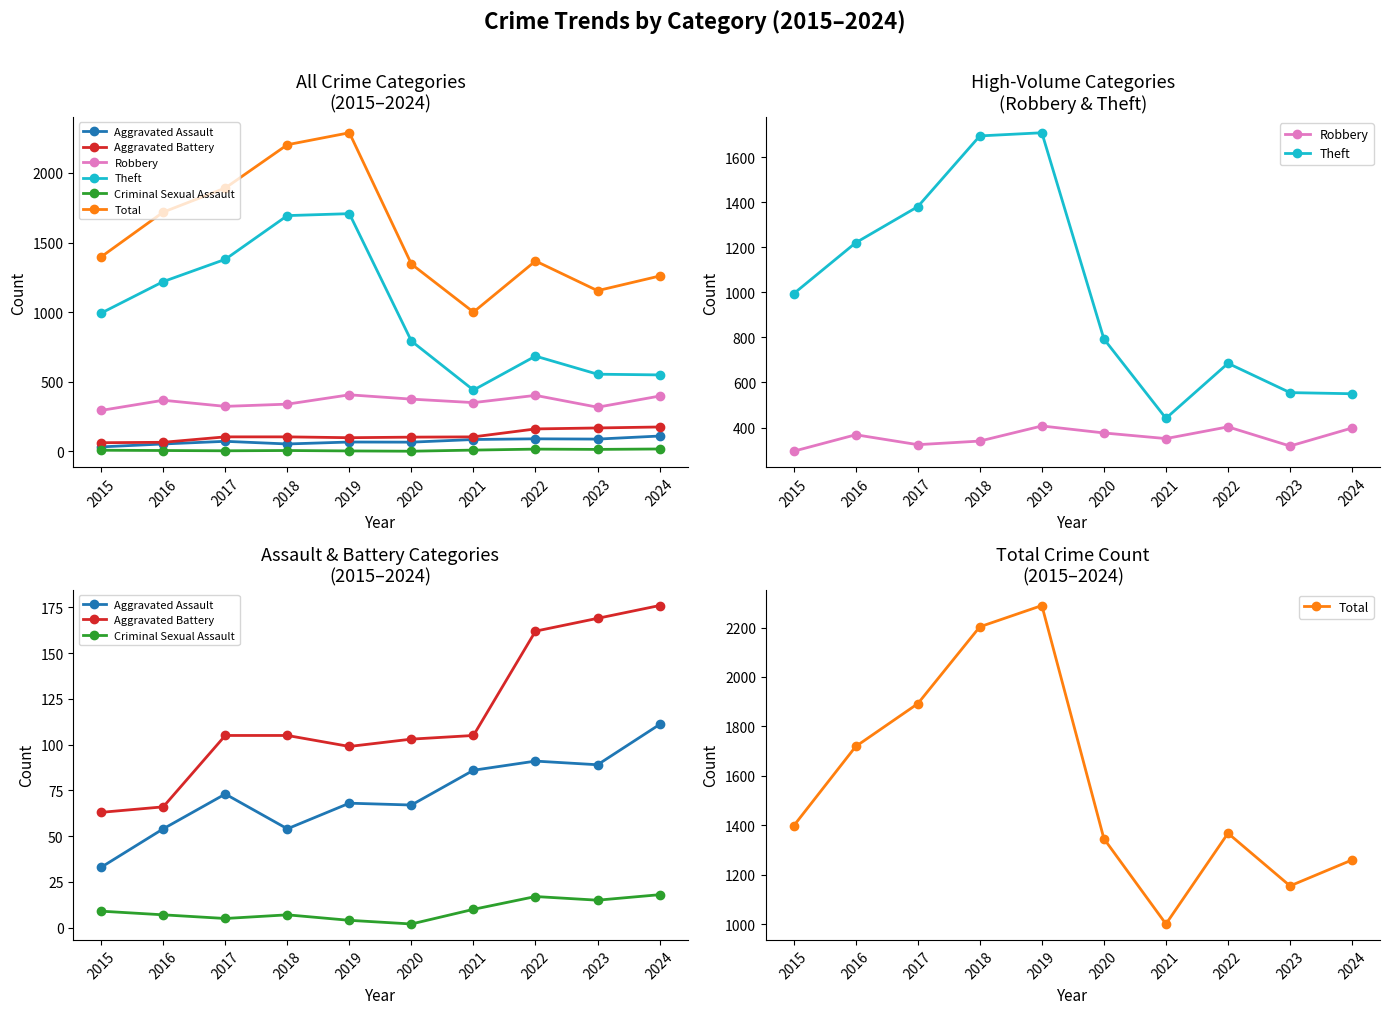

List the labels in order of Total value, largest first.

2019, 2018, 2017, 2016, 2015, 2022, 2020, 2024, 2023, 2021